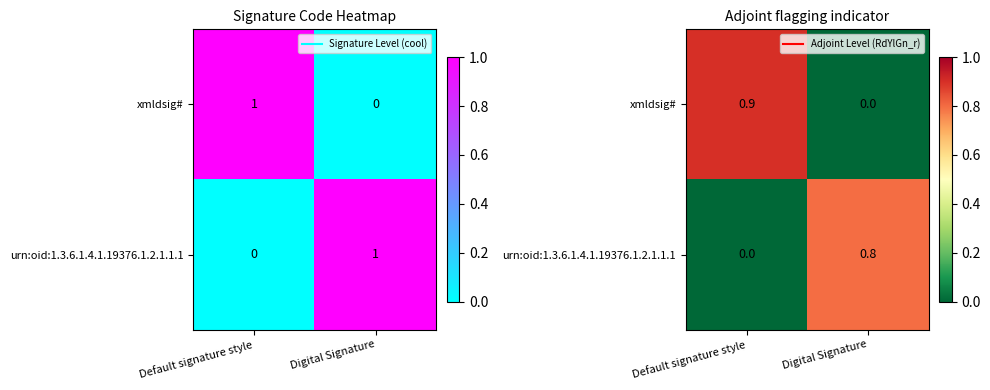

True or false: xmldsig# has a value of 0.3 at Default signature style.

False